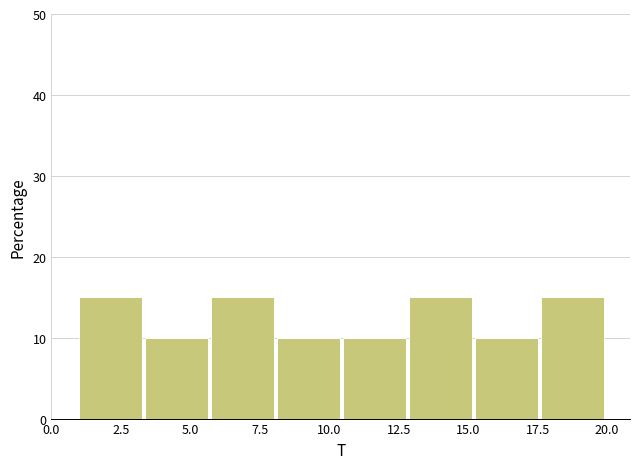

How tall is the bar that spans 10.5 to 13.0 on the x-axis? Neither the bar edges nor the heights are printed on the chart, so give them approximately, as read against the axes.

10